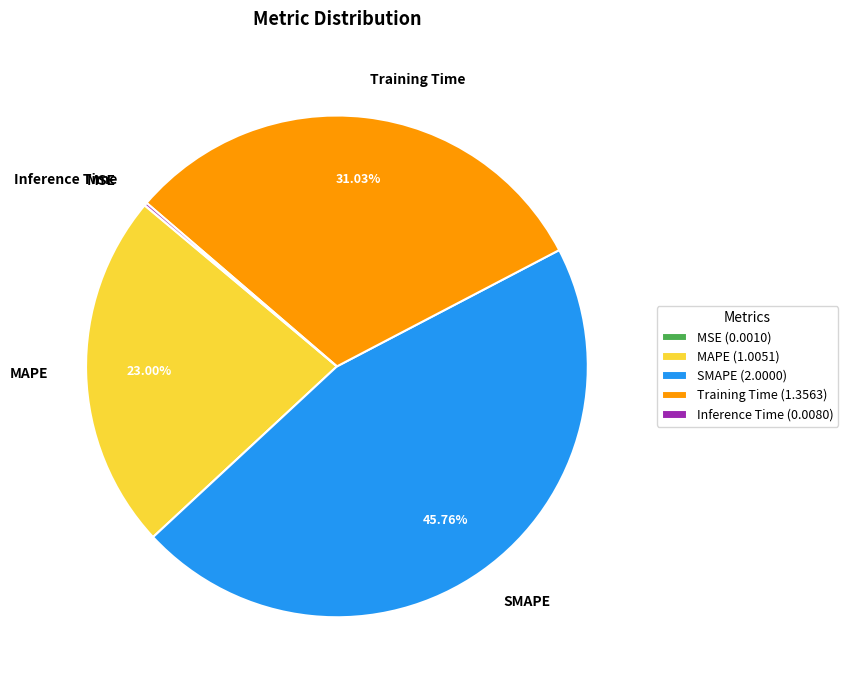

Is there any slice that represents more than half of the pie?

No